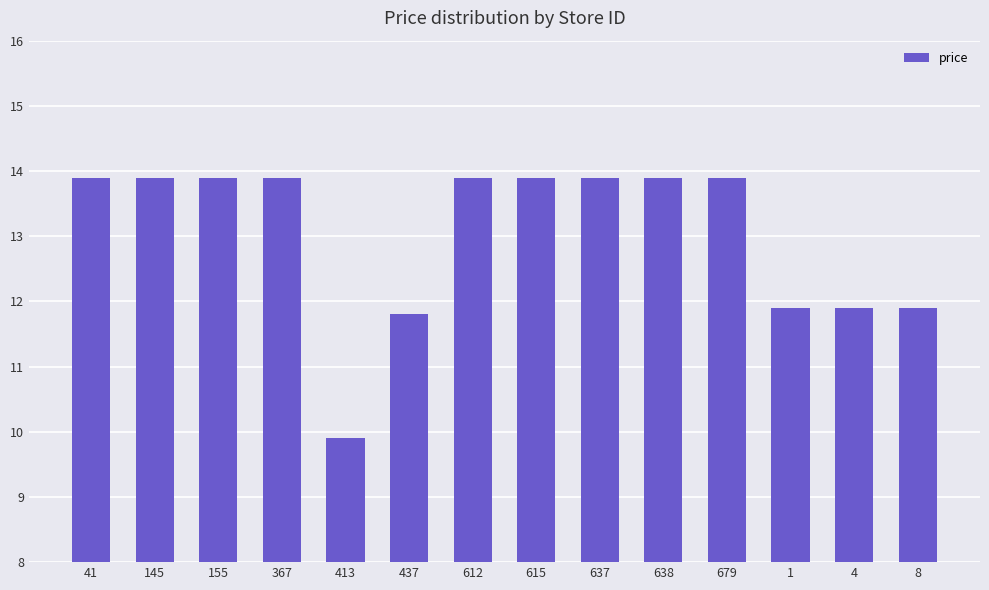

What is the value of the 1st bar from the left?

13.9